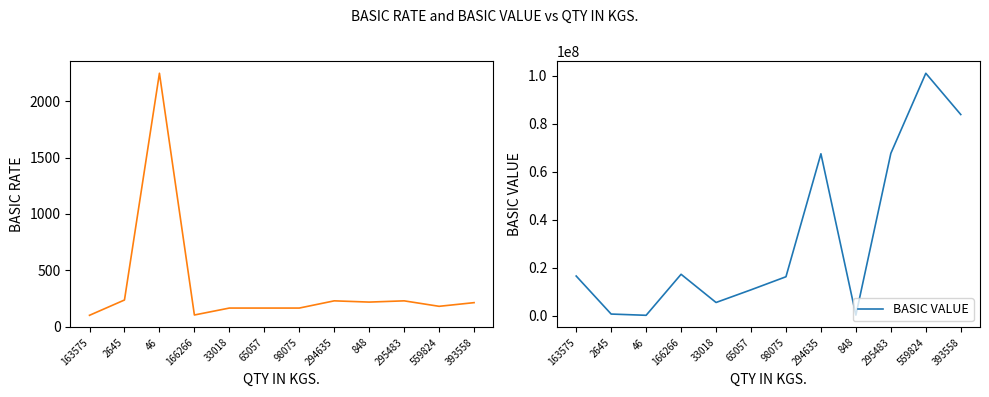

Rank the series by their average value, from lowest to highest.

BASIC RATE, BASIC VALUE